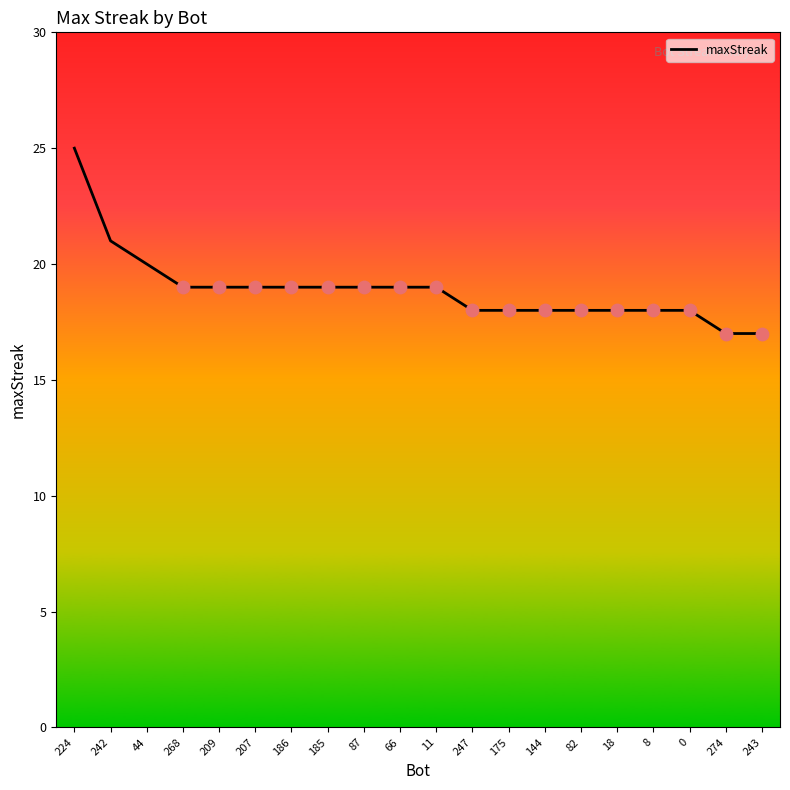

What is the ratio of the value at 186 to the value at 87?

1.0